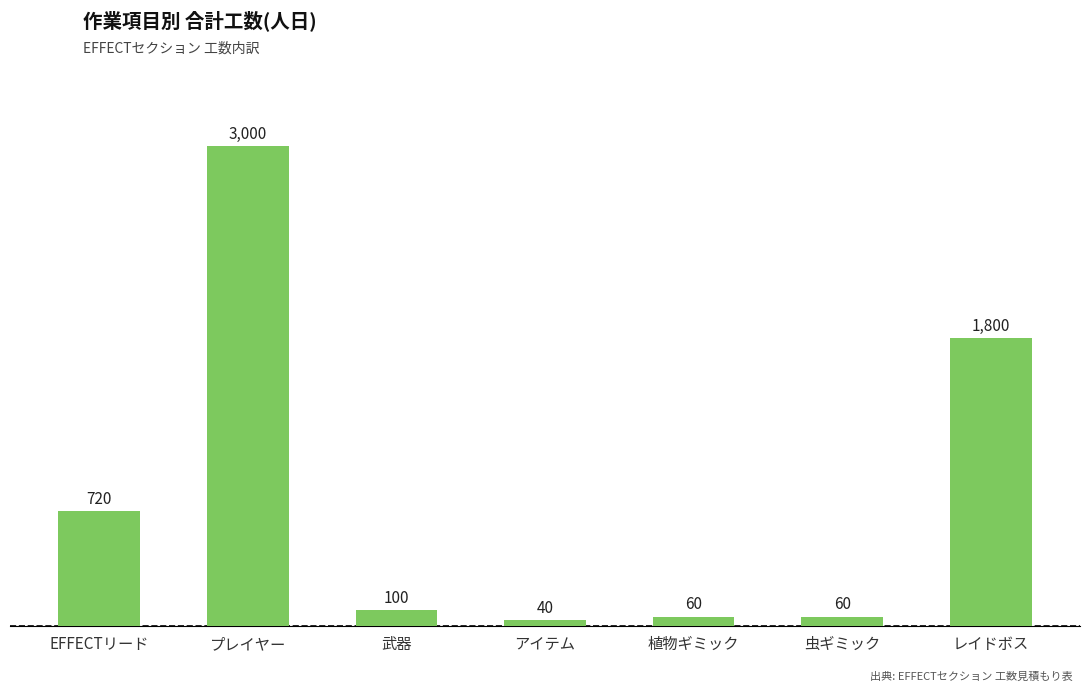

At which category does the chart reach its peak across all series?

プレイヤー